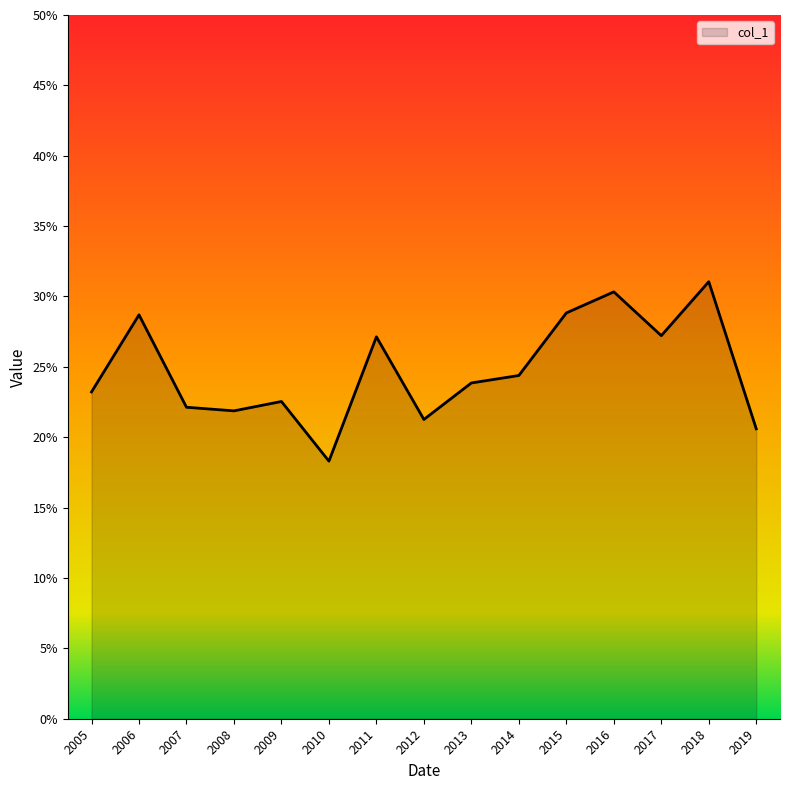

Does the chart display data point markers on the line(s)?

No